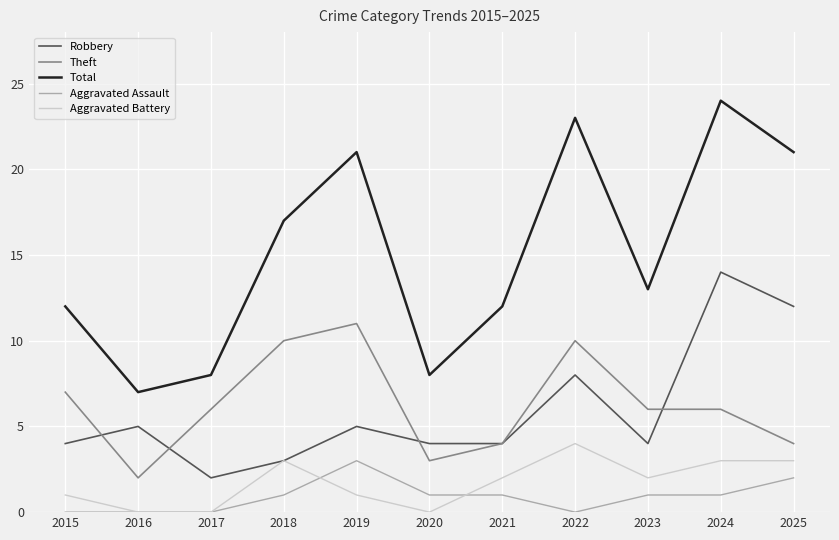

Reading right to left, extract all data points from this chart.

Robbery: 2025=12	2024=14	2023=4	2022=8	2021=4	2020=4	2019=5	2018=3	2017=2	2016=5	2015=4
Theft: 2025=4	2024=6	2023=6	2022=10	2021=4	2020=3	2019=11	2018=10	2017=6	2016=2	2015=7
Total: 2025=21	2024=24	2023=13	2022=23	2021=12	2020=8	2019=21	2018=17	2017=8	2016=7	2015=12
Aggravated Assault: 2025=2	2024=1	2023=1	2022=0	2021=1	2020=1	2019=3	2018=1	2017=0	2016=0	2015=0
Aggravated Battery: 2025=3	2024=3	2023=2	2022=4	2021=2	2020=0	2019=1	2018=3	2017=0	2016=0	2015=1